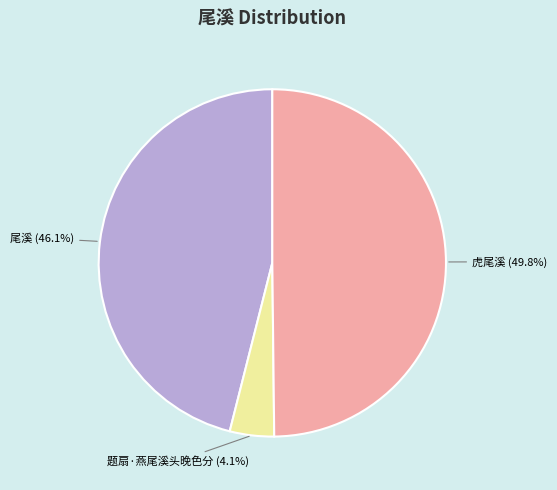

Is 尾溪 (46.1%) the majority of the pie?

No